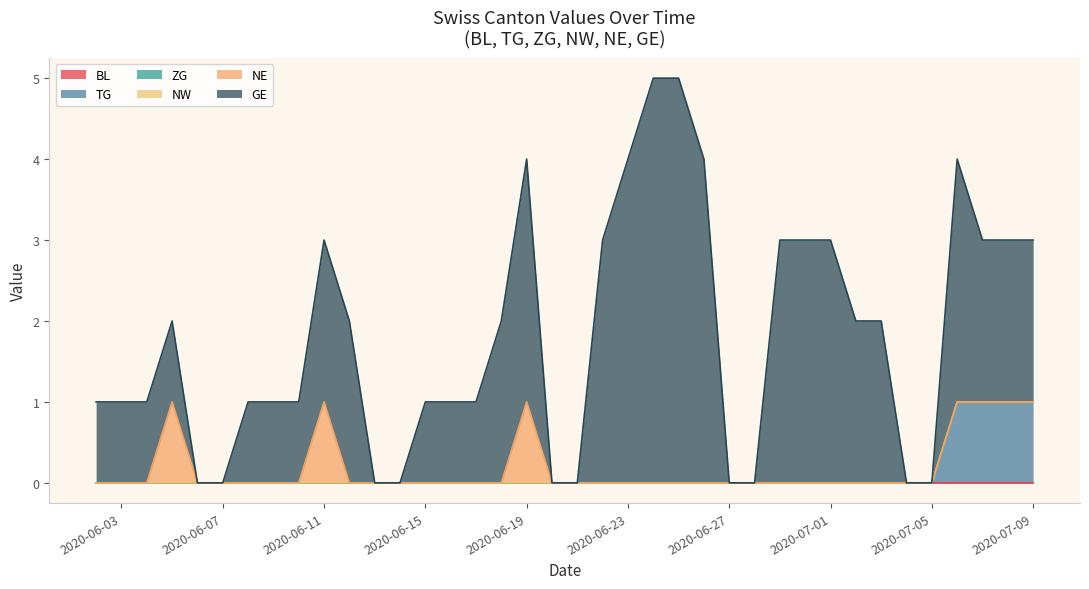

At 2020-06-30, list the series in order from smallest to largest.

BL, TG, ZG, NW, NE, GE